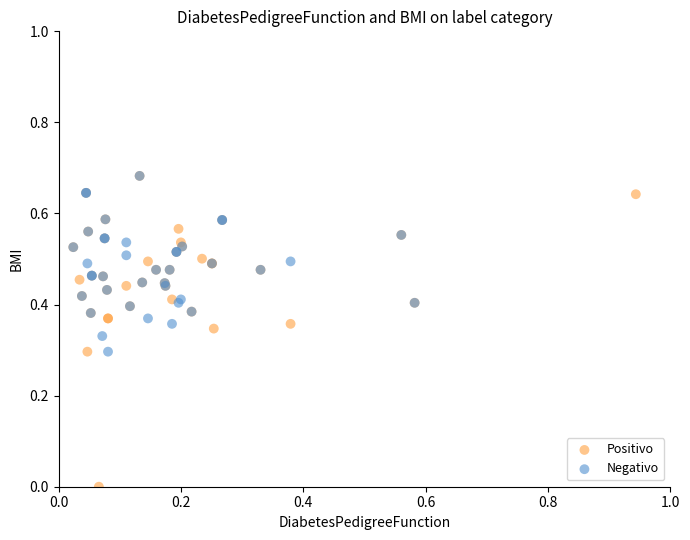

Which series contains the lowest Y value?

Positivo